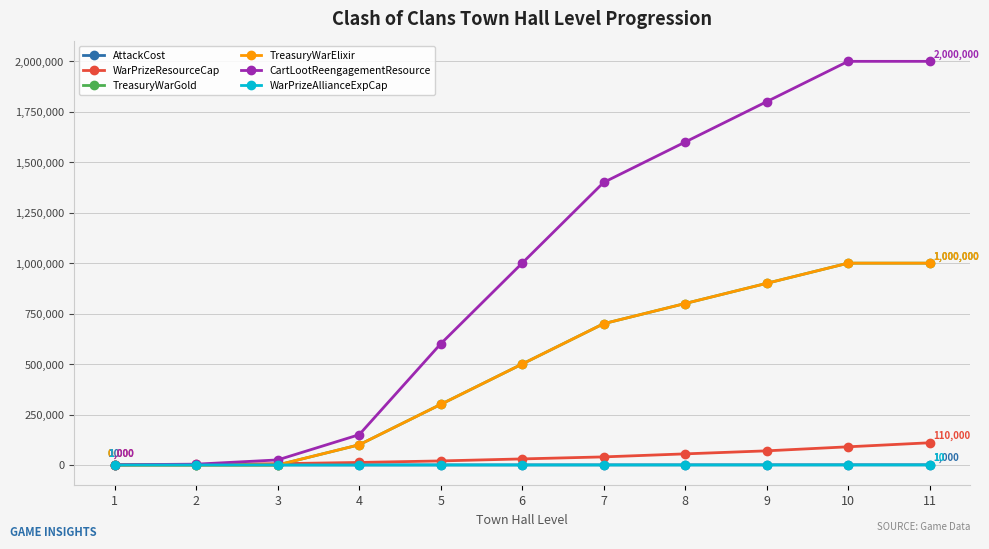

Is this an area chart (filled region under the line)?

No